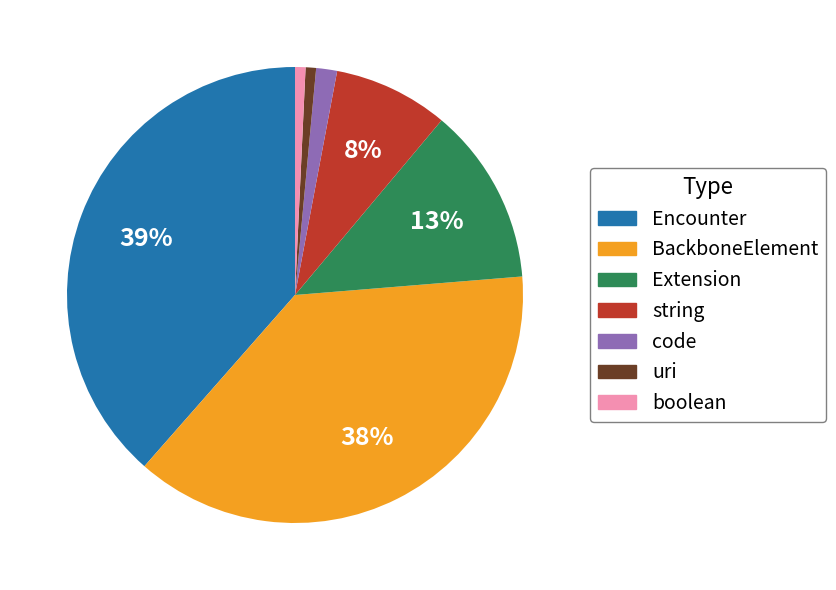

Is there a majority slice in this chart?

No